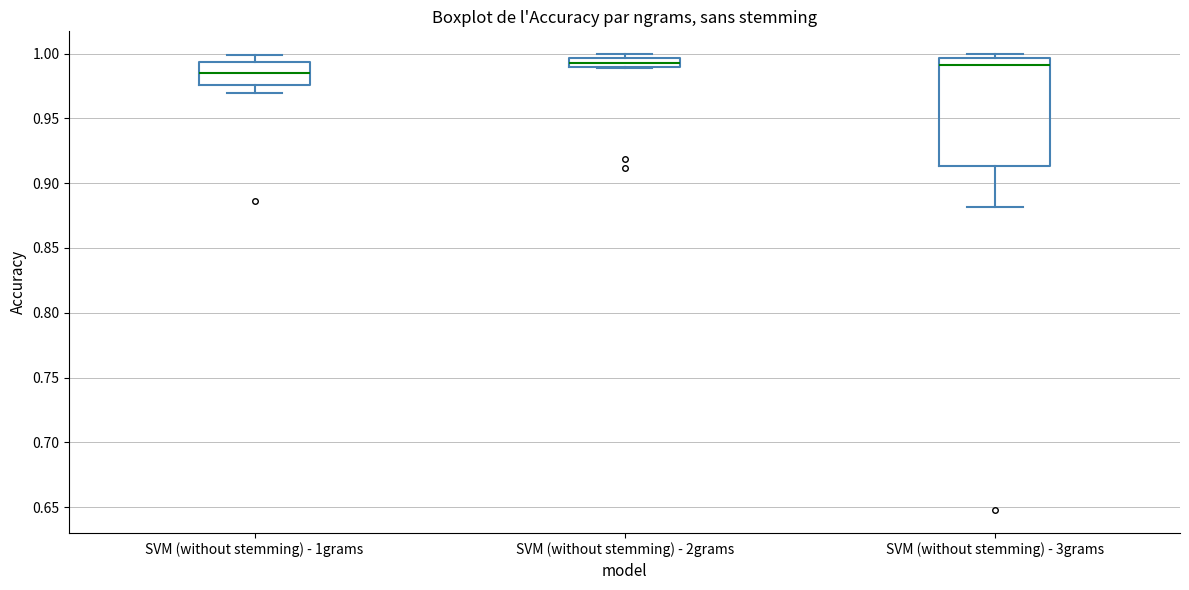

Which box is the tallest, from its lower edge to its upper edge?

SVM (without stemming) - 3grams